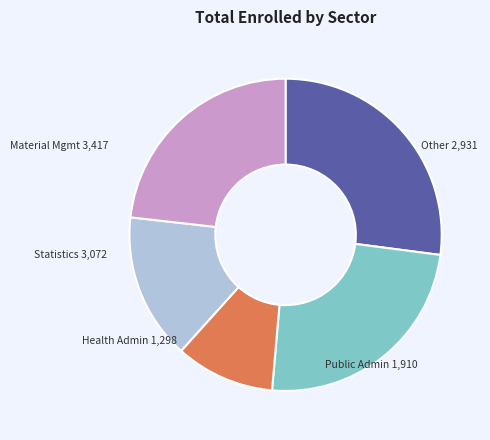

Is there a majority slice in this chart?

No